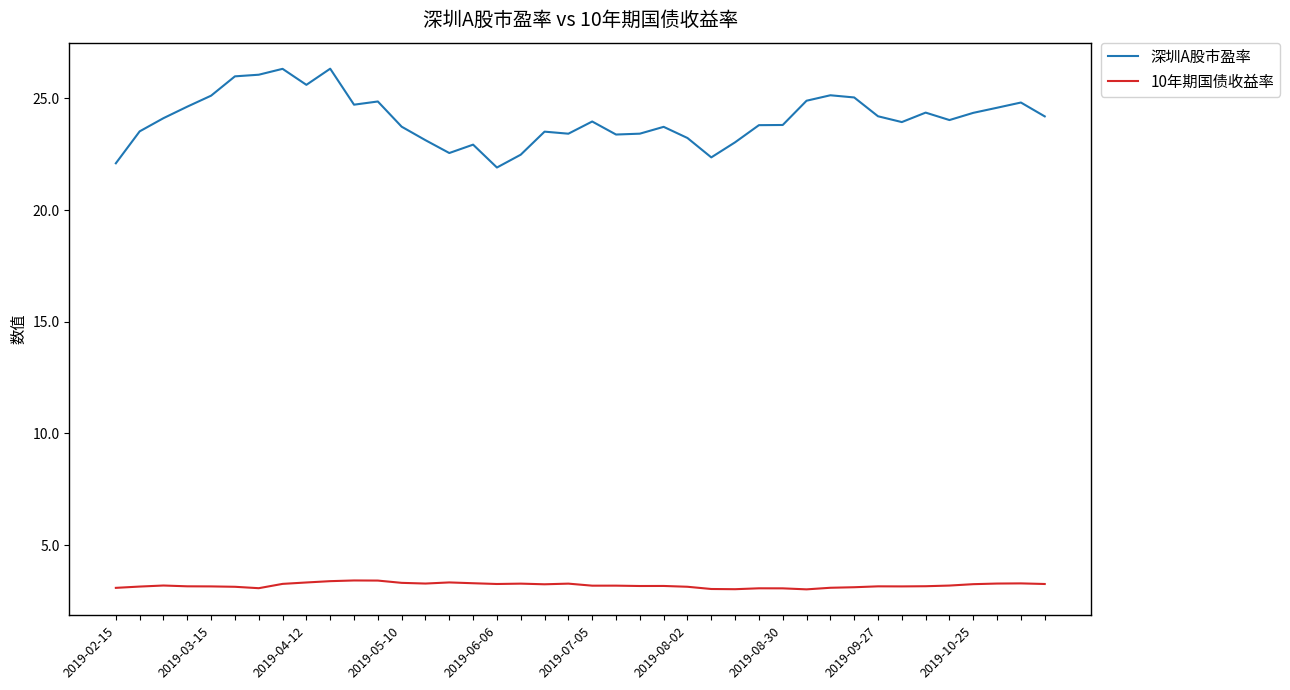

What are all the series names shown in the legend?

深圳A股市盈率, 10年期国债收益率